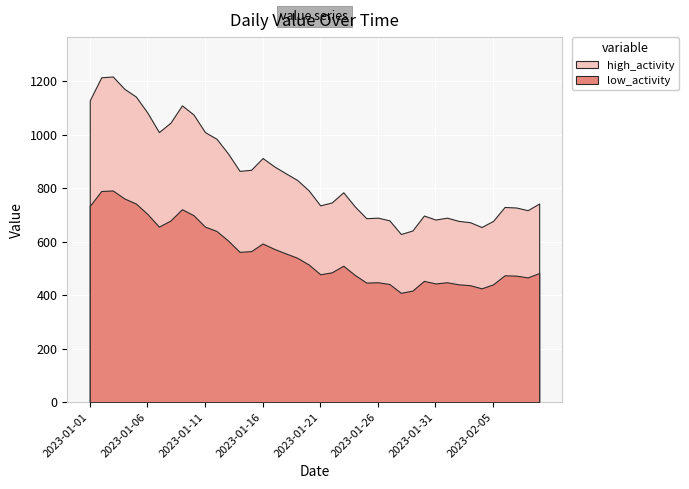

What is the ratio of the value at 2023-02-03 to the value at 2023-01-27?

1.0